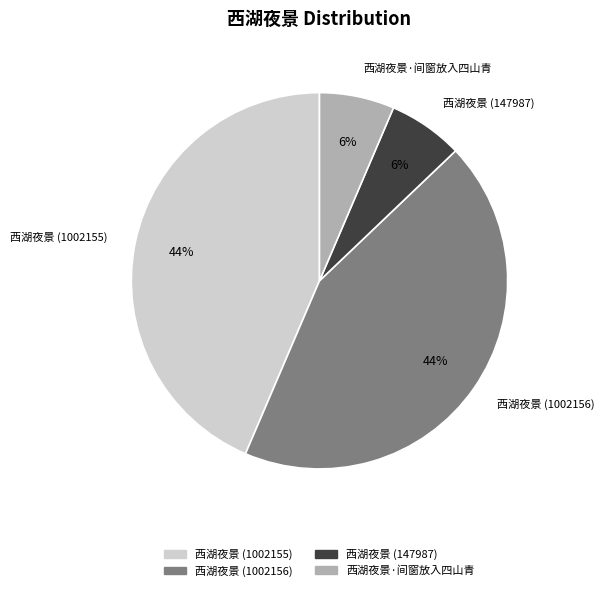

True or false: 西湖夜景·间窗放入四山青 accounts for 6% of the total.

True